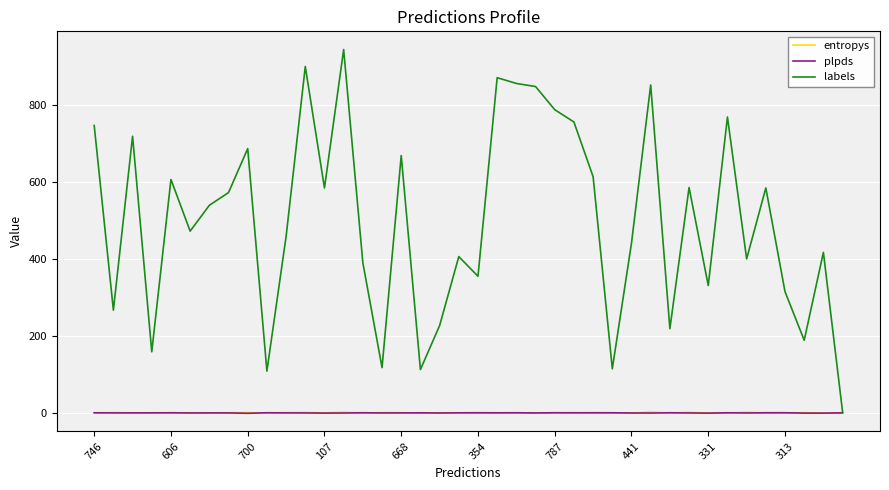

What is the difference between the maximum and minimum values in the plpds series?

1.4